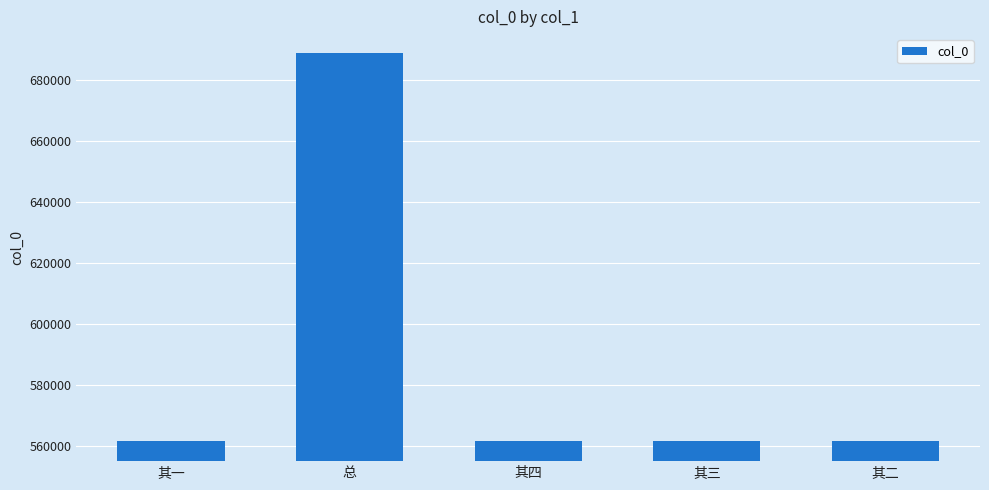

What is the greatest value displayed?

688734